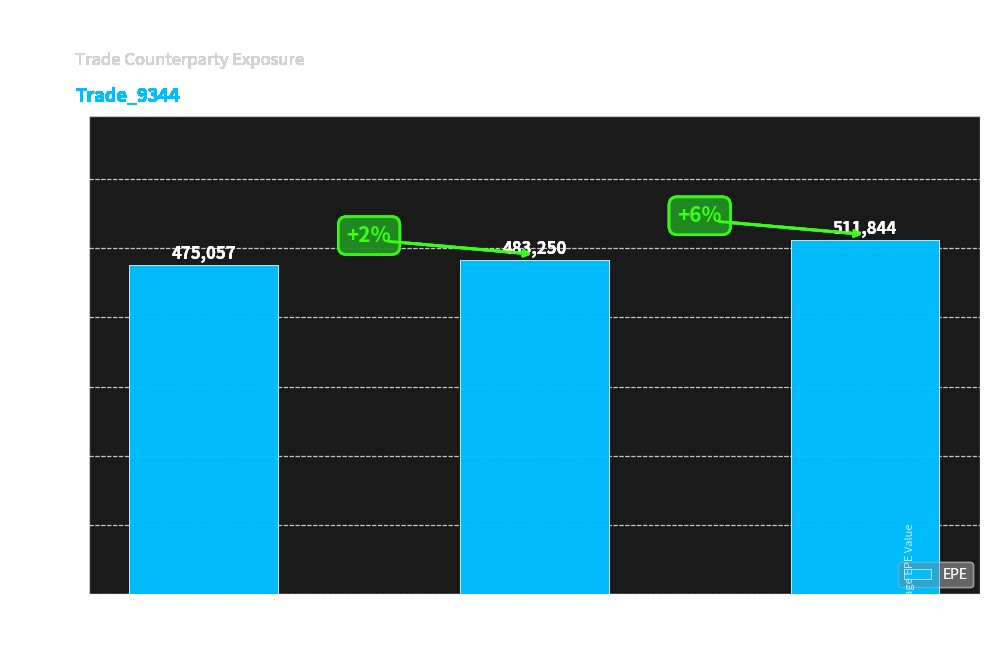

How many categories are shown in the chart?

3